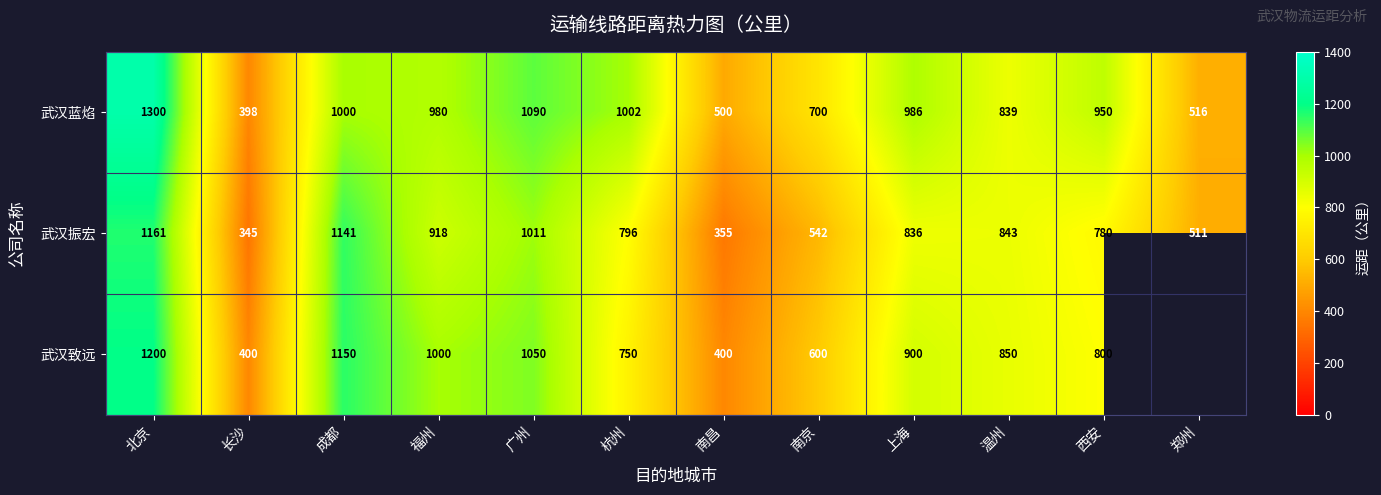

How many series are shown in this chart?

3